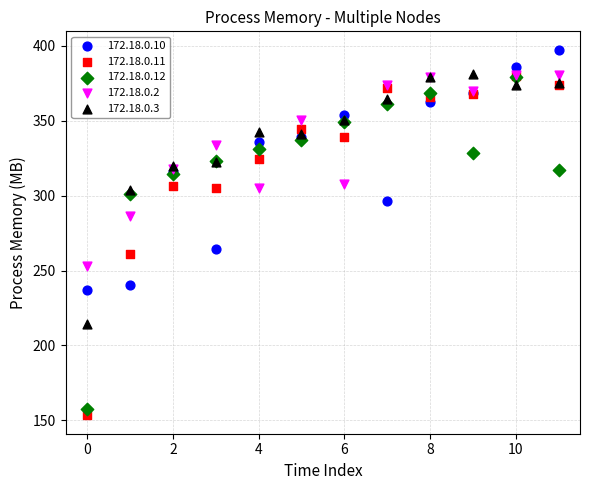

In the 172.18.0.12 series, what Y value is closest to 268?

300.9